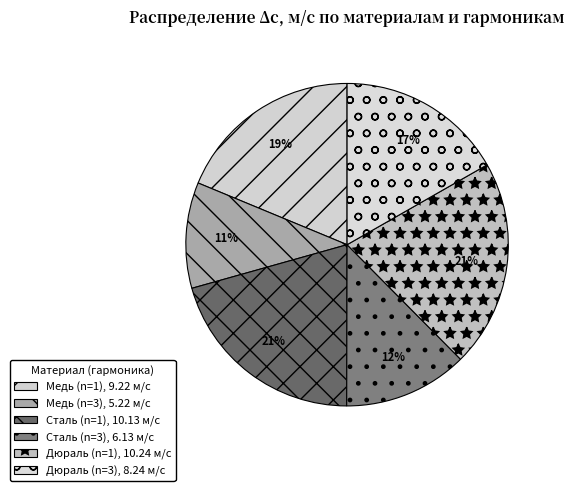

True or false: Медь (n=1) accounts for 4% of the total.

False